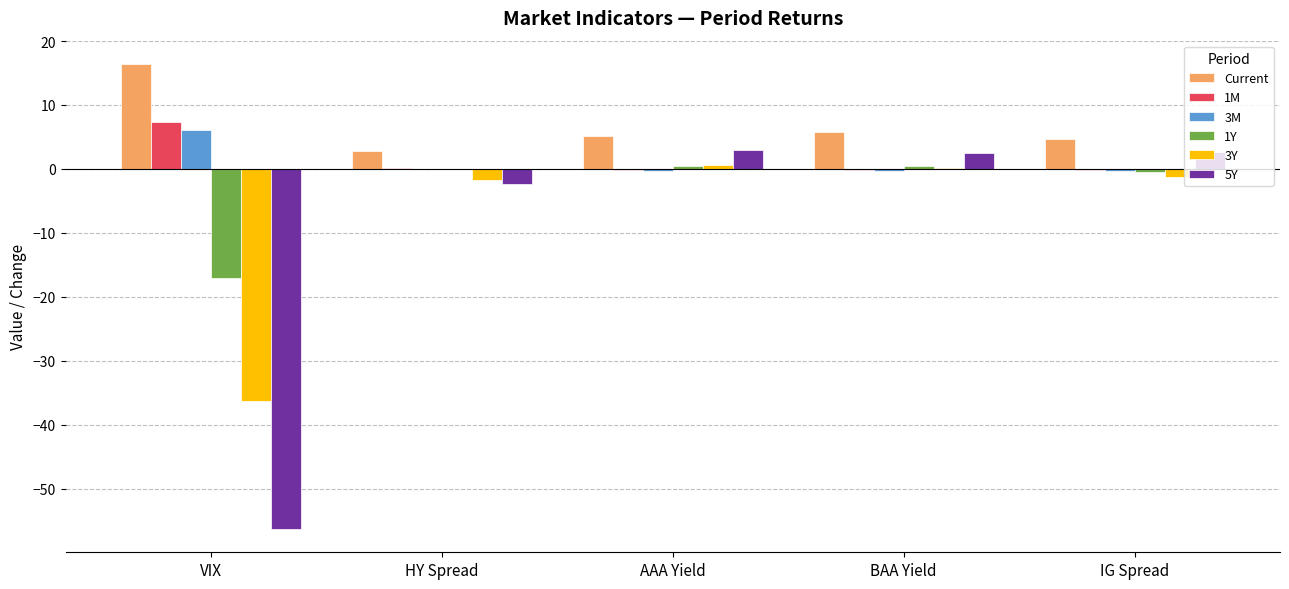

Are the bars grouped side by side (vs. stacked)?

Yes